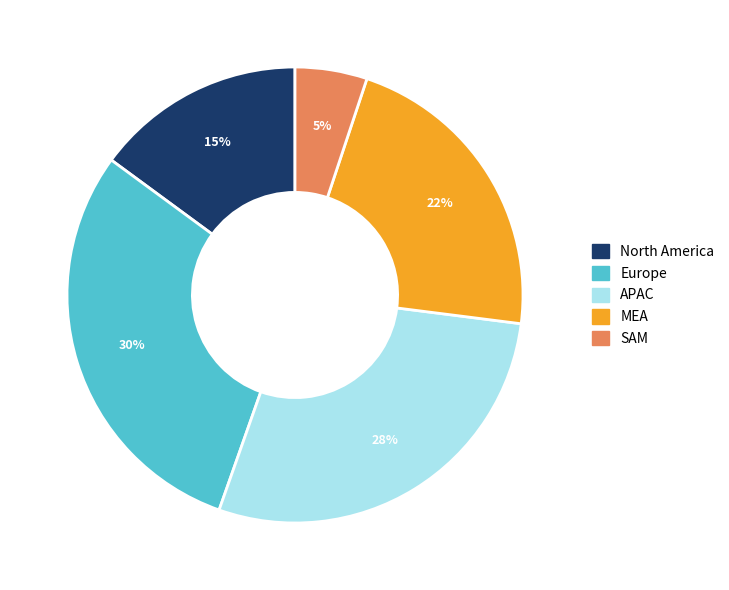

Count the number of slices in the pie.

5